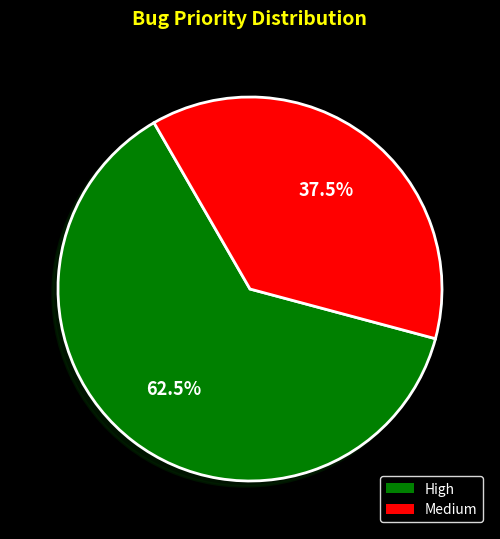

To the nearest percent, what is the difference between the Medium and High slice percentages?

25%